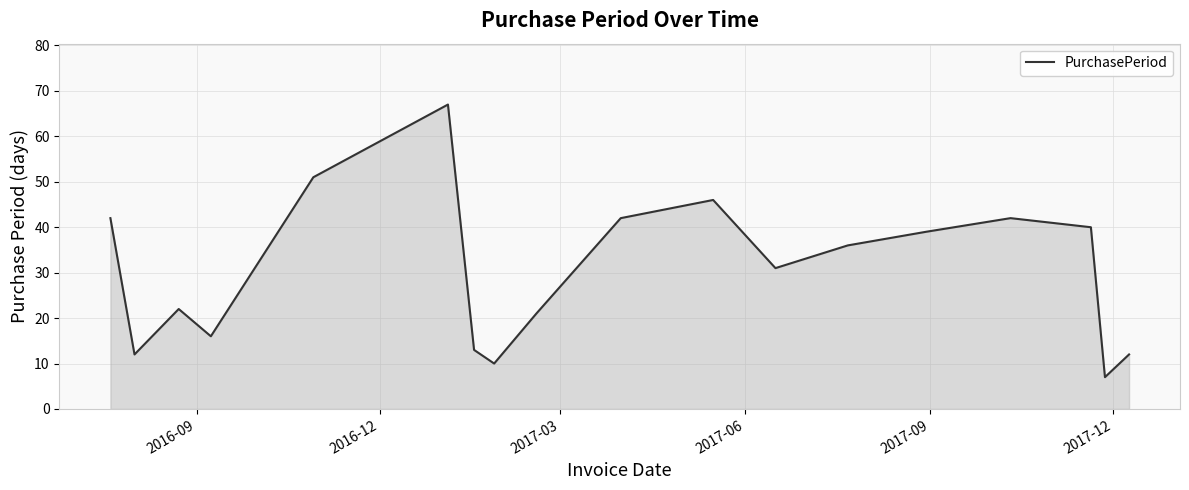

What is the greatest value displayed?

67